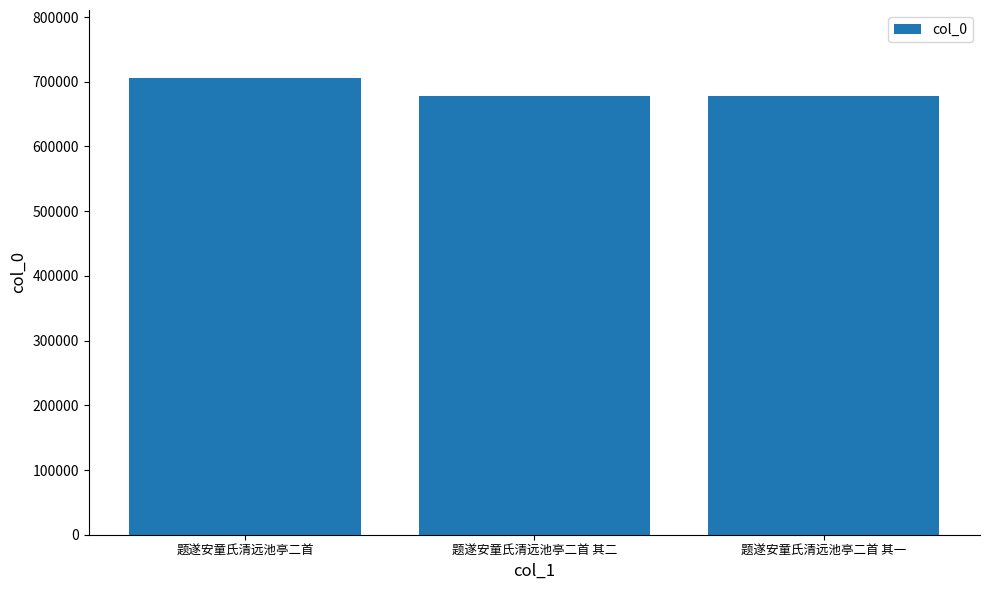

What is the greatest value displayed?

705072